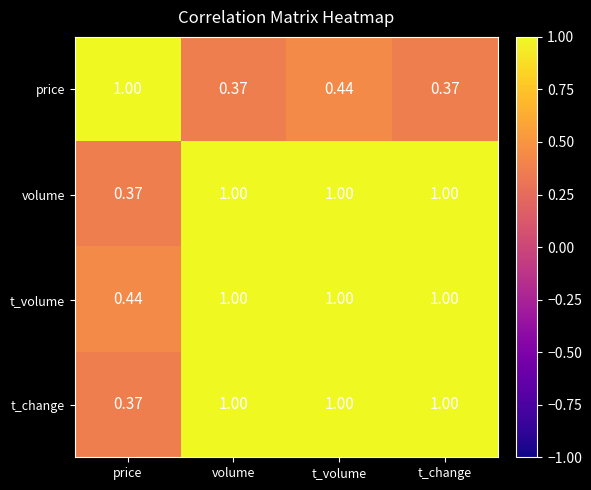

Which series has the largest total across all categories?

t_volume